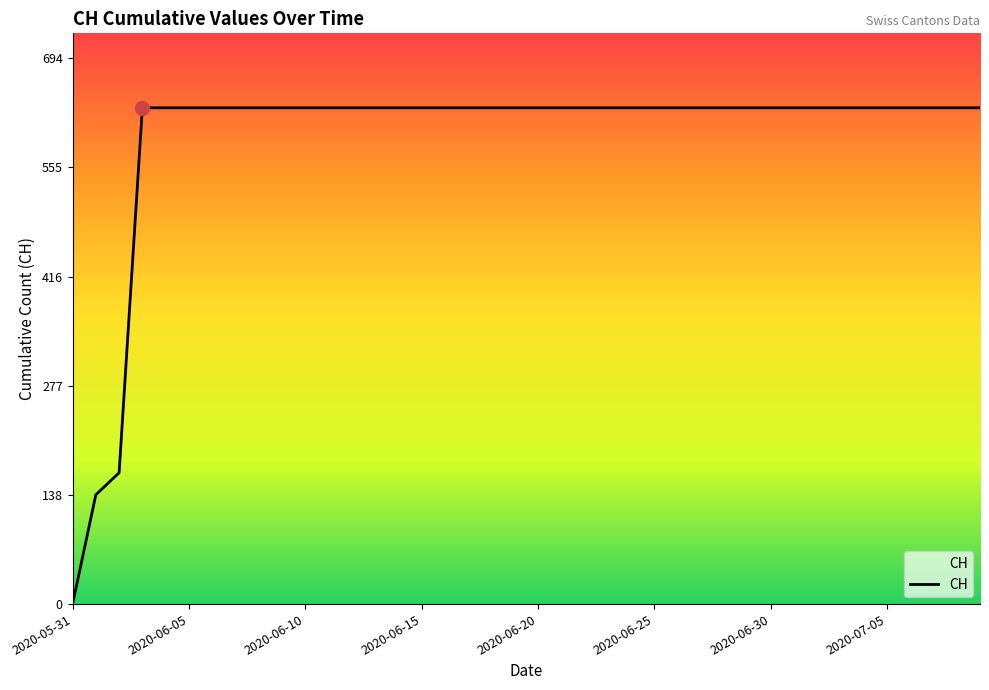

Reading left to right, transcribe all the data shown in this chart.

0	139	167	631	631	631	631	631	631	631	631	631	631	631	631	631	631	631	631	631	631	631	631	631	631	631	631	631	631	631	631	631	631	631	631	631	631	631	631	631